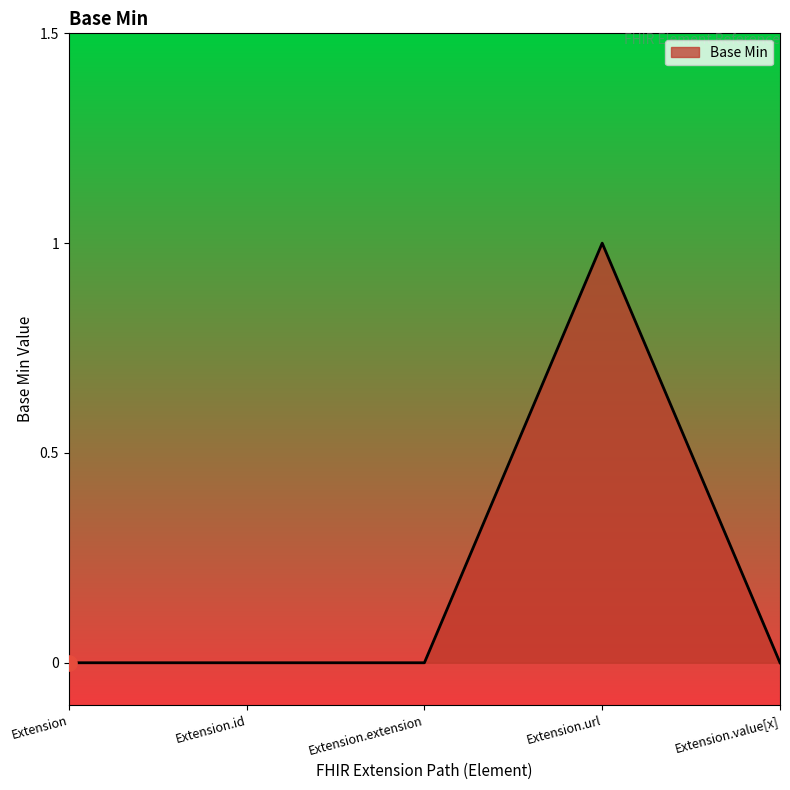

What is the change in value from Extension to Extension.url?

+1